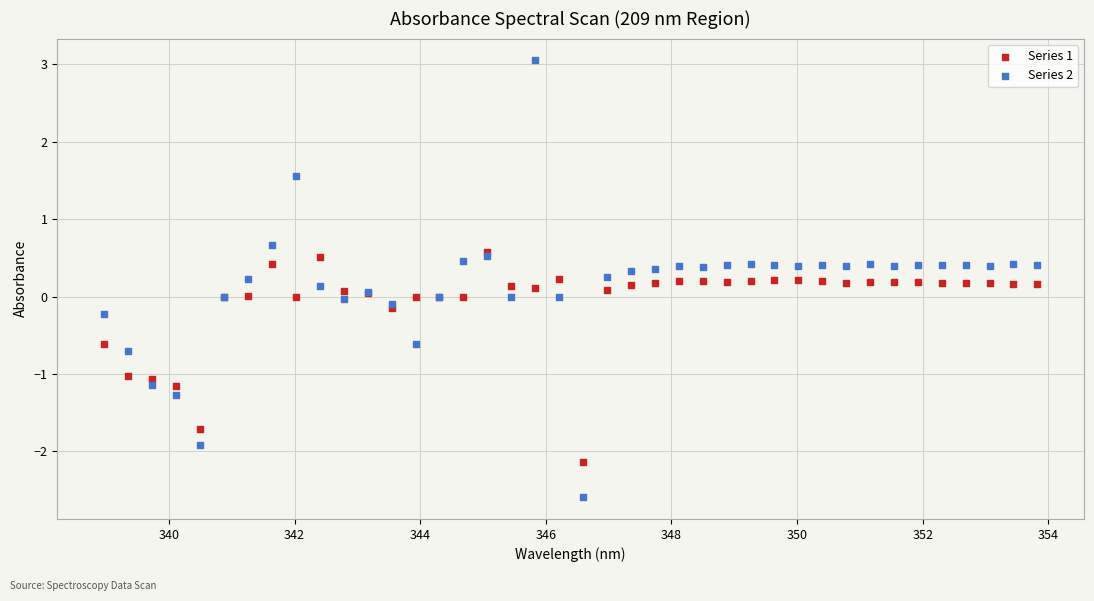

What are all the series names shown in the legend?

Series 1, Series 2